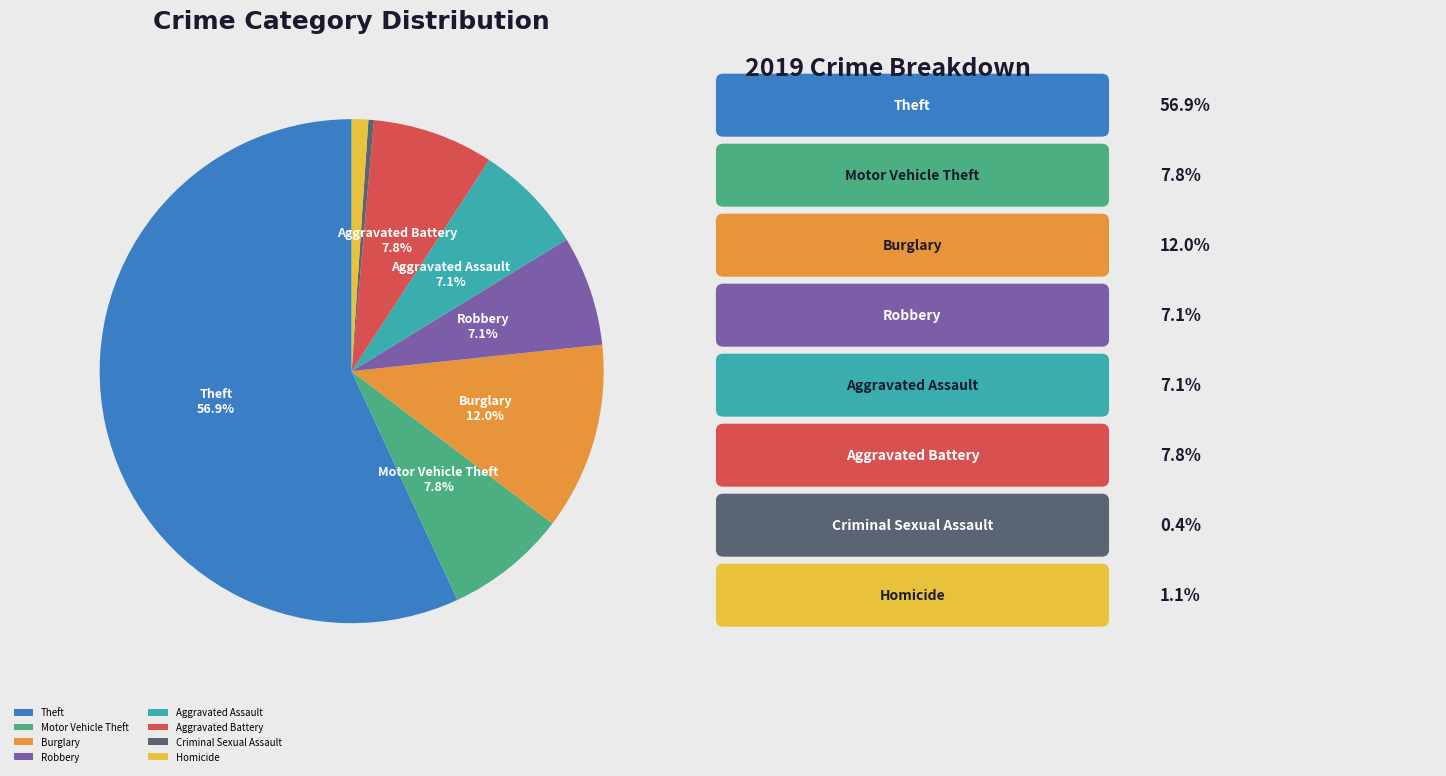

True or false: Aggravated Battery accounts for 8% of the total.

True